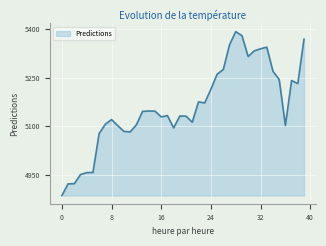

What is the minimum value shown in the chart?

4886.0